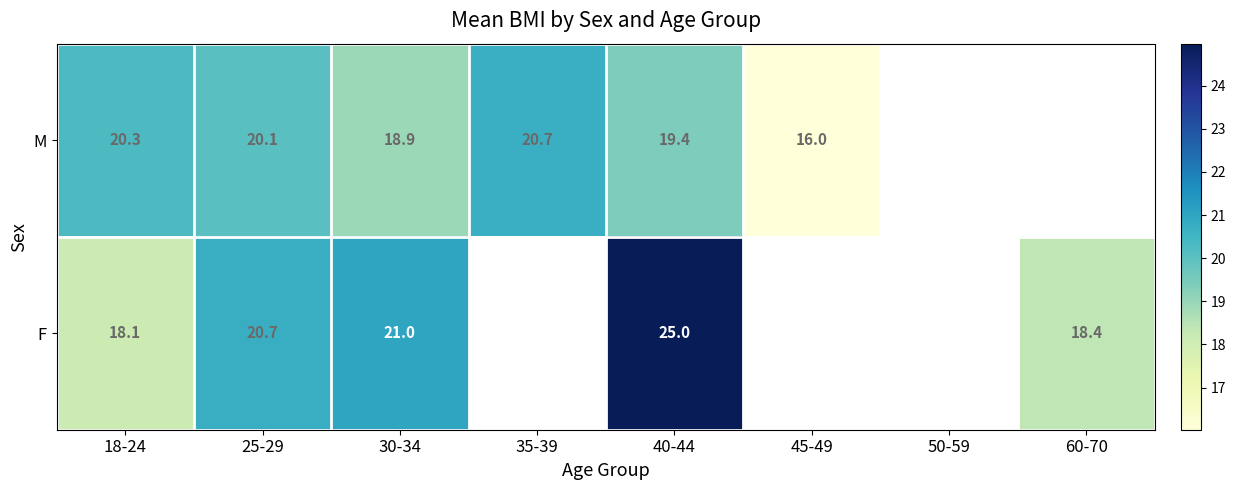

Which series changed the most between 30-34 and 40-44?

F